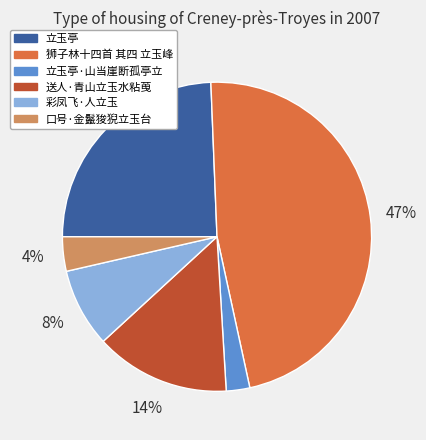

Is it true that 立玉亭·山当崖断孤亭立 is 11% of the pie?

False